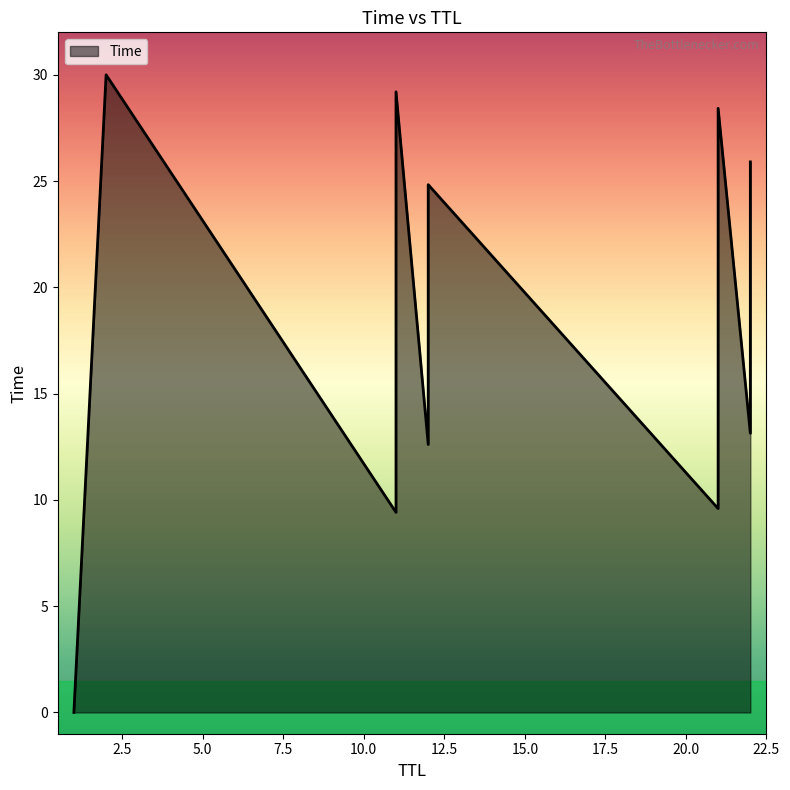

What is the change in value from 21 to 2?

+20.4